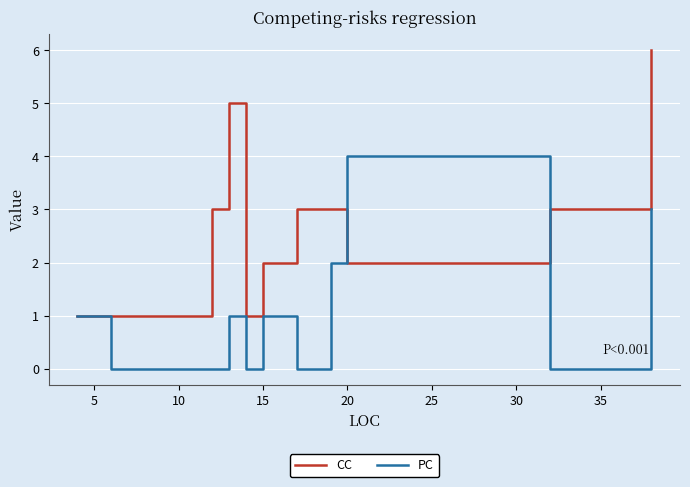

List the series in order of their peak value, highest first.

CC, PC